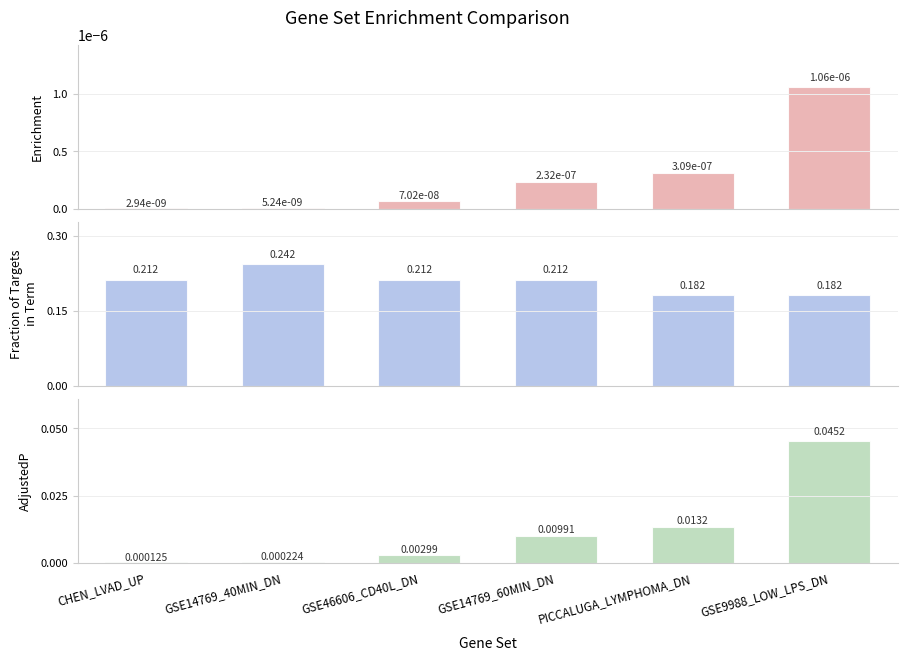

Reading right to left, transcribe all the data shown in this chart.

Enrichment: GSE9988_LOW_LPS_DN=0.0	PICCALUGA_LYMPHOMA_DN=0.0	GSE14769_60MIN_DN=0.0	GSE46606_CD40L_DN=0.0	GSE14769_40MIN_DN=0.0	CHEN_LVAD_UP=0.0
Fraction of Targets in Term: GSE9988_LOW_LPS_DN=0.2	PICCALUGA_LYMPHOMA_DN=0.2	GSE14769_60MIN_DN=0.2	GSE46606_CD40L_DN=0.2	GSE14769_40MIN_DN=0.2	CHEN_LVAD_UP=0.2
AdjustedP: GSE9988_LOW_LPS_DN=0.0	PICCALUGA_LYMPHOMA_DN=0.0	GSE14769_60MIN_DN=0.0	GSE46606_CD40L_DN=0.0	GSE14769_40MIN_DN=0.0	CHEN_LVAD_UP=0.0